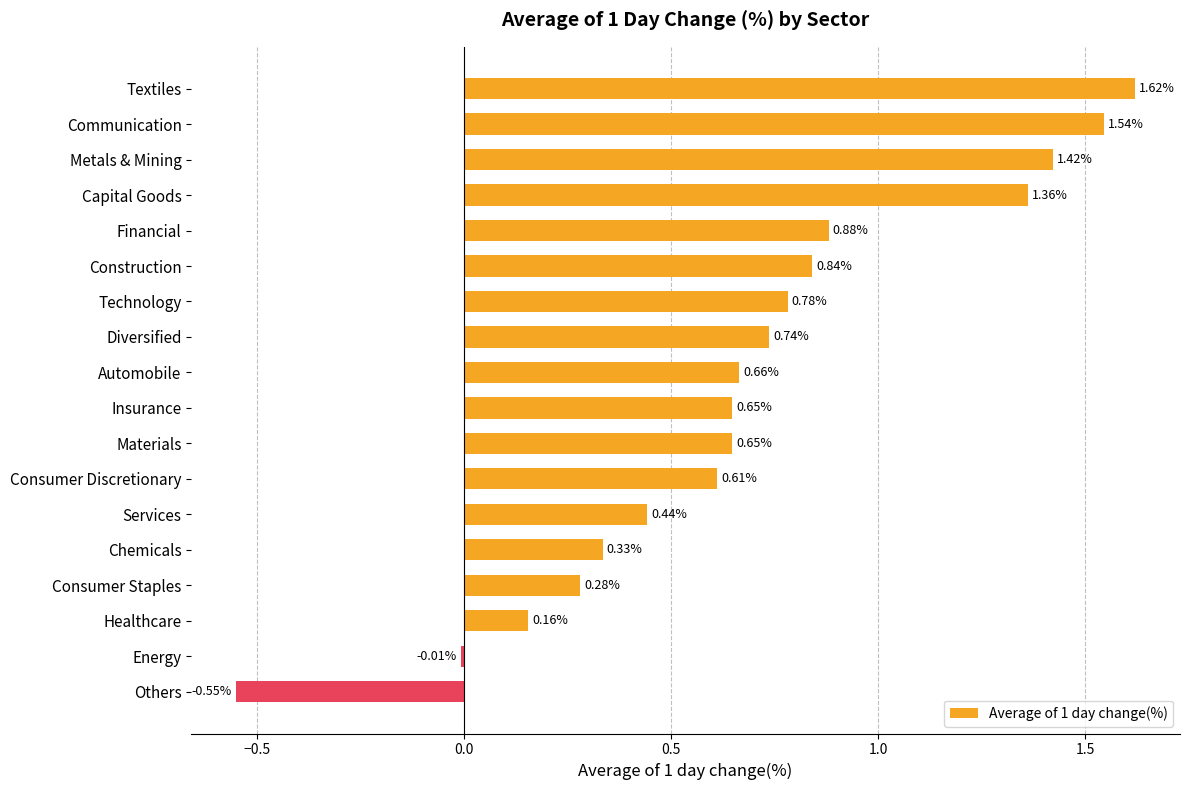

At which label is the value closest to 0?

Energy